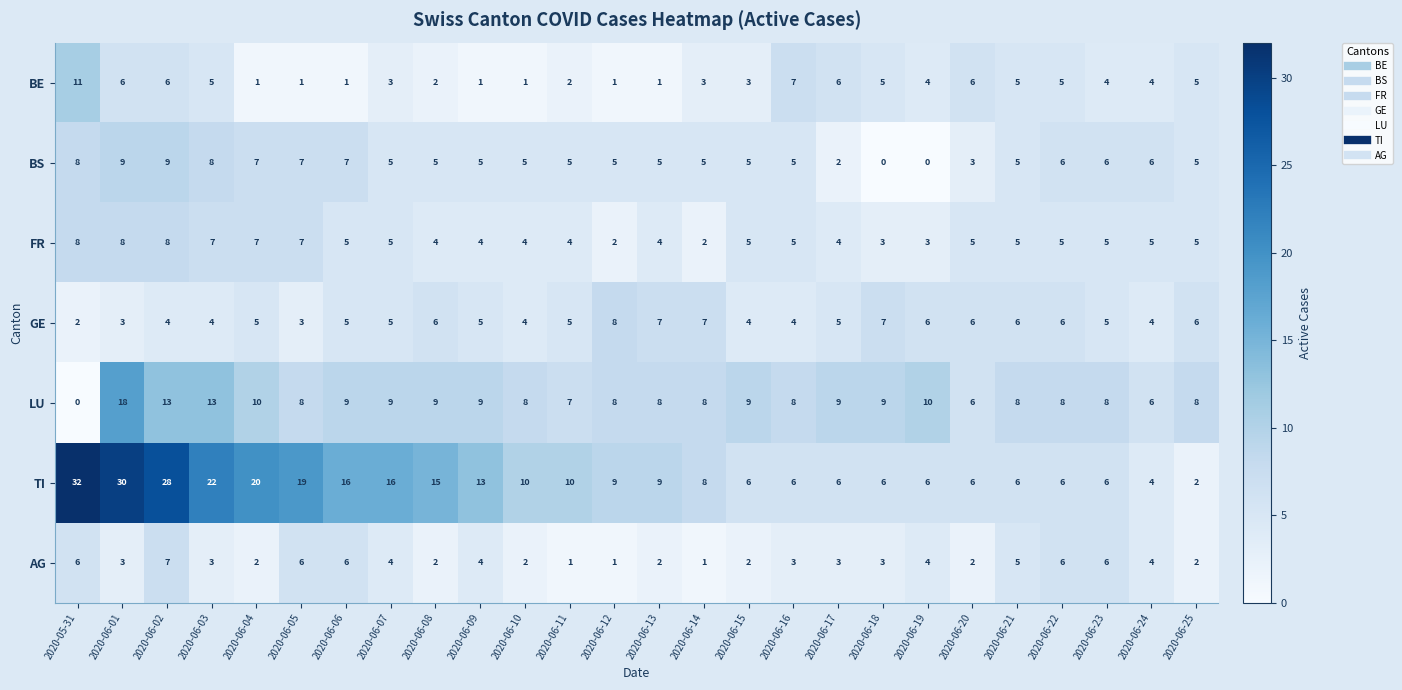

At which label does BE reach its peak?

2020-05-31